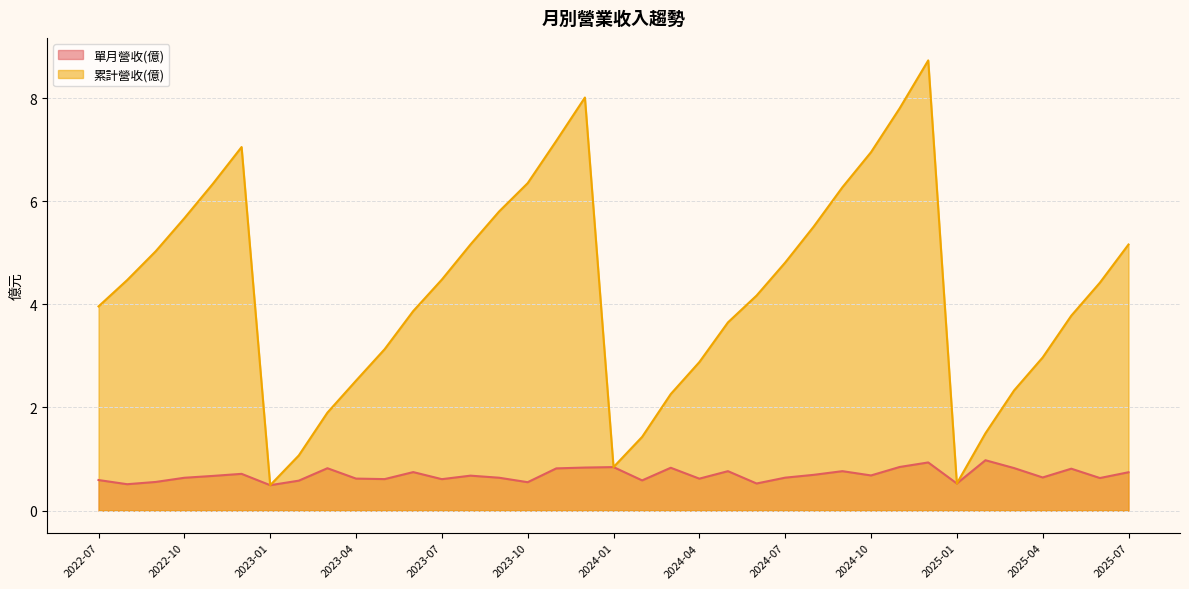

What are all the series names shown in the legend?

單月營收(億), 累計營收(億)